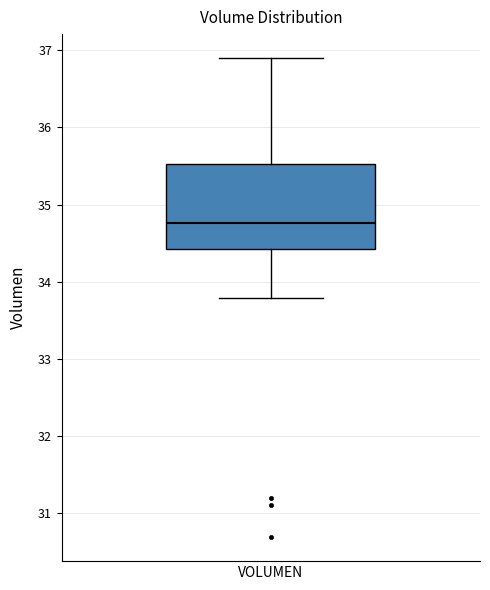

Read this box plot against the y-axis: the position of the median line, the range covered by the box, and the ends of both whiskers. The values are not printed on the chart, so give them approximately, as read against the axis.

median 34.8, box 34.4 to 35.5, whiskers 33.8 to 36.9